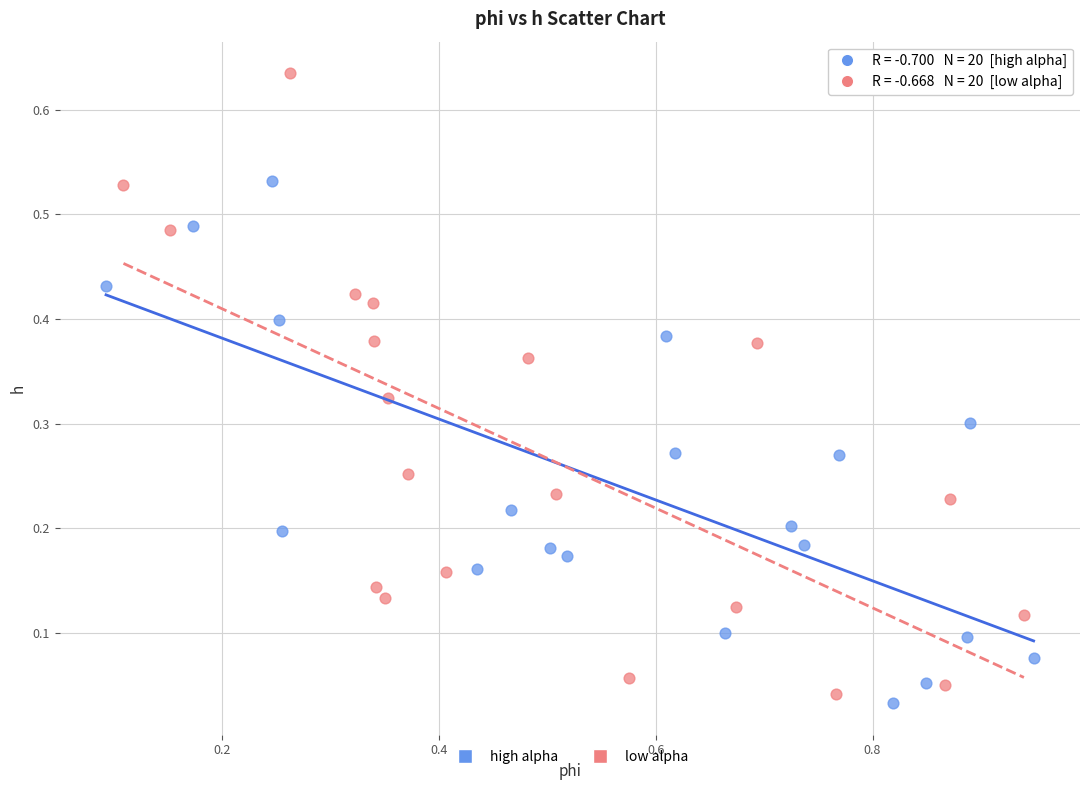

Which series has the widest spread of Y values?

low alpha